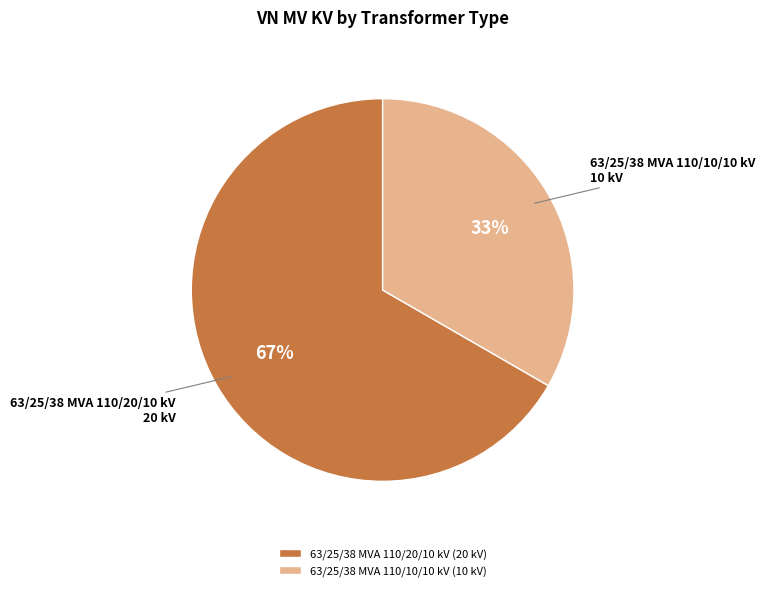

Which slice is the largest?

63/25/38 MVA 110/20/10 kV